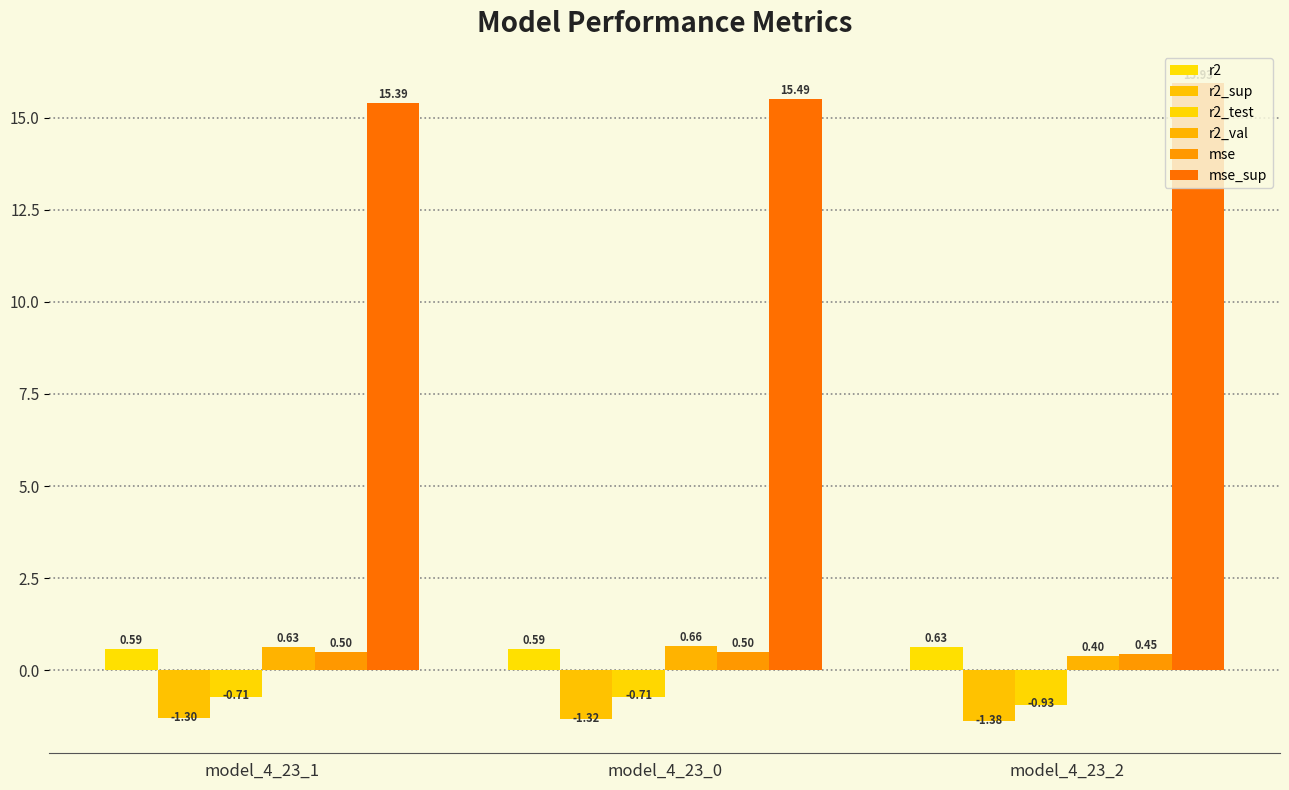

How many bars are there in total?

18